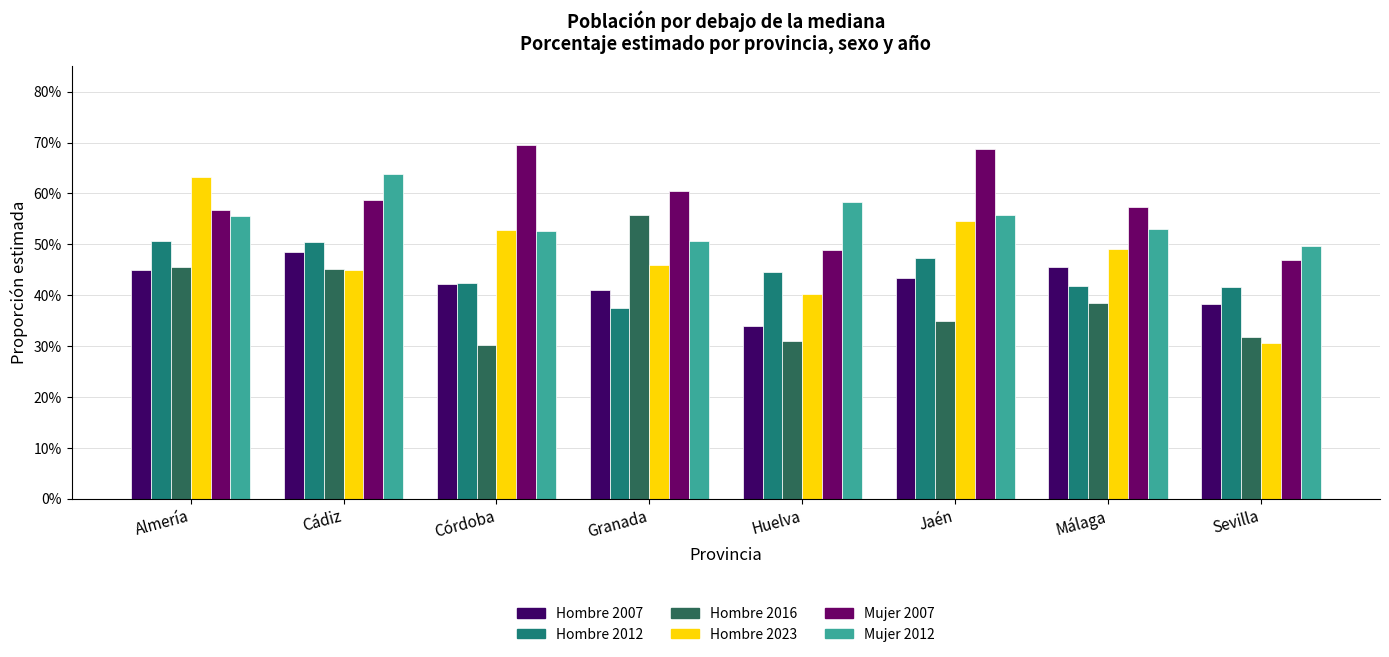

Does the chart contain stacked bars?

No